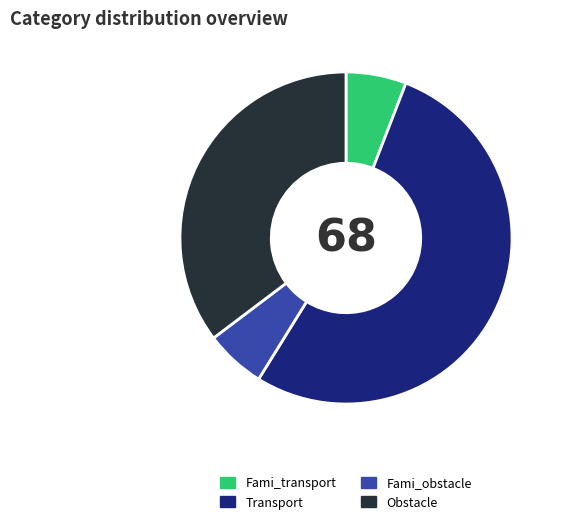

Does Transport represent more than half of the total?

Yes